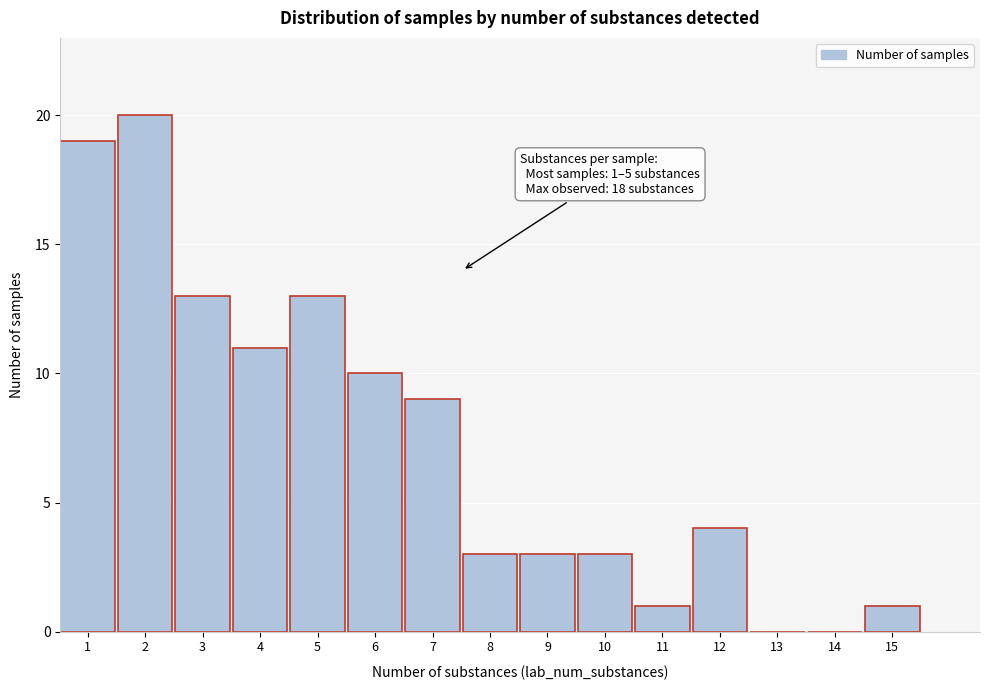

Reading left to right, what are all the values shown in this chart?

1=19	2=20	3=13	4=11	5=13	6=10	7=9	8=3	9=3	10=3	11=1	12=4	13=0	14=0	15=1